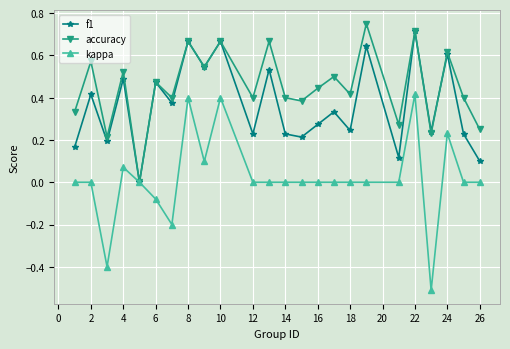

Which series has the largest range (max minus min)?

kappa